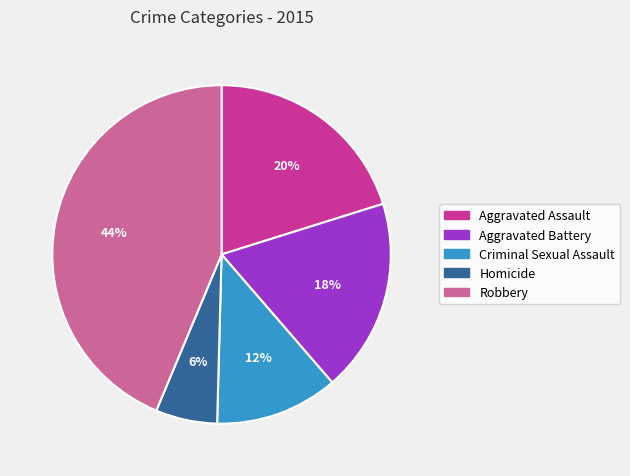

To the nearest percent, what is the difference between the Homicide and Aggravated Assault slice percentages?

14%